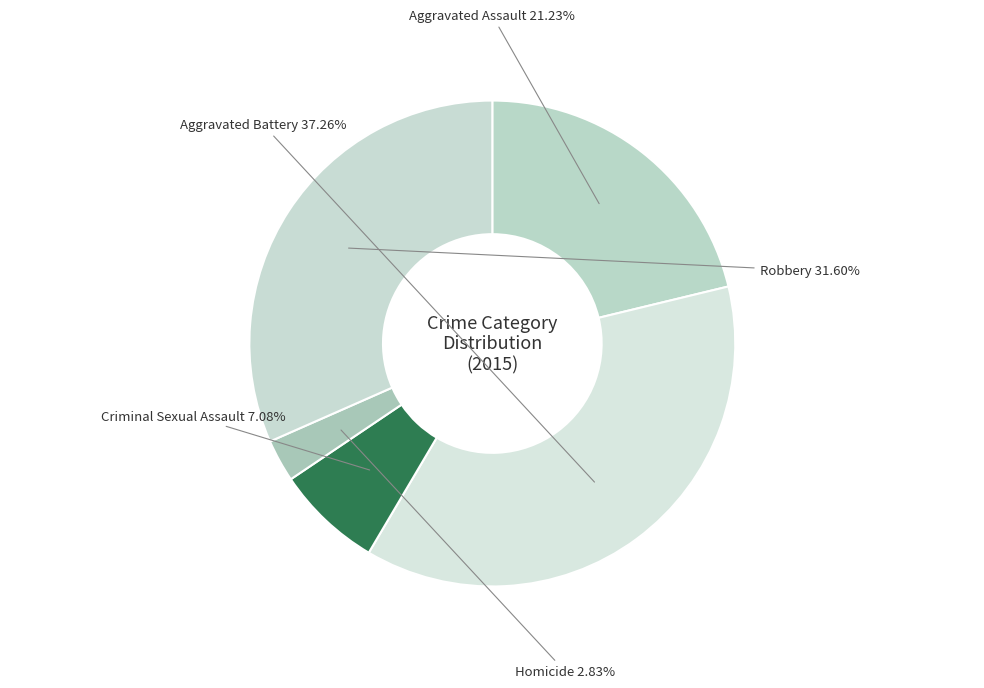

Is there a majority slice in this chart?

No